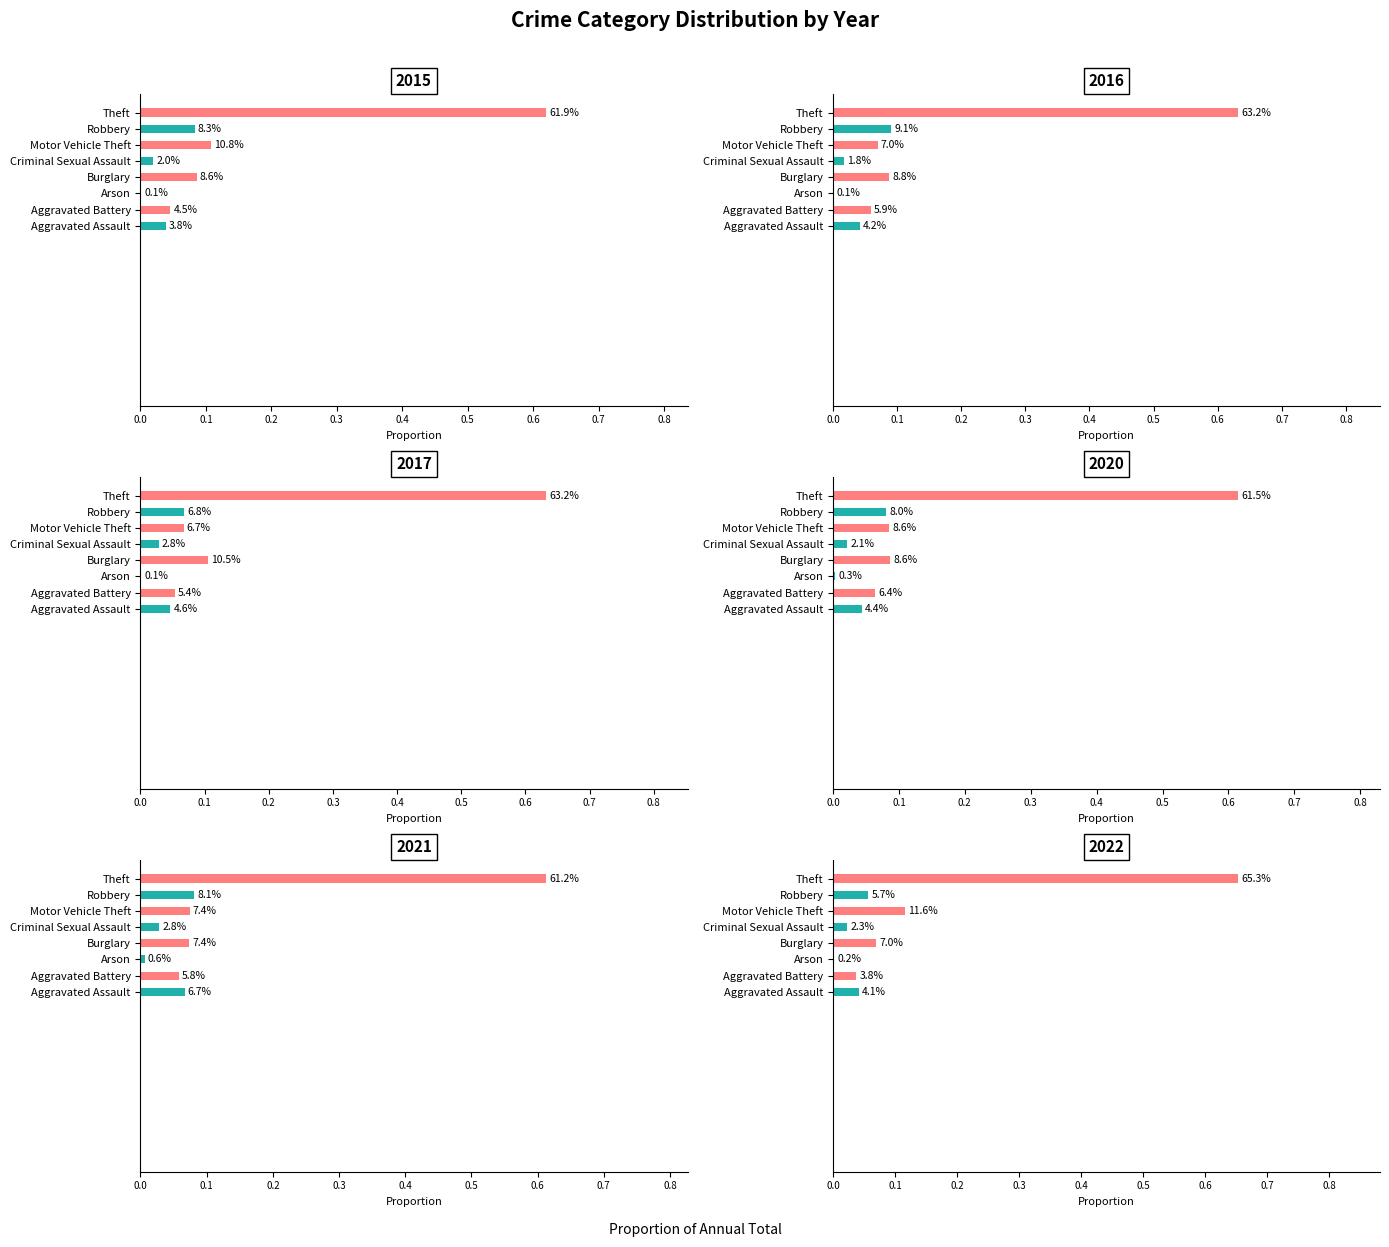

How many groups of bars are there?

8